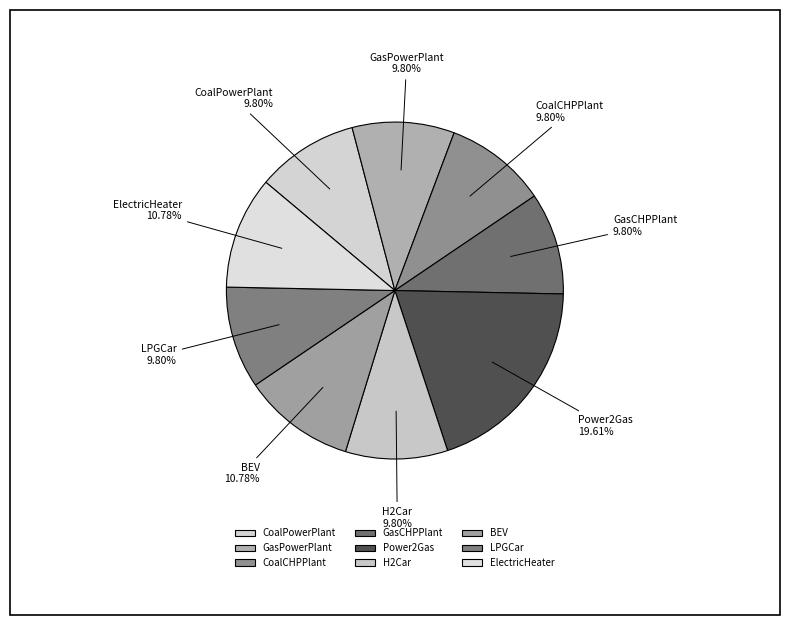

Does CoalPowerPlant represent more than half of the total?

No